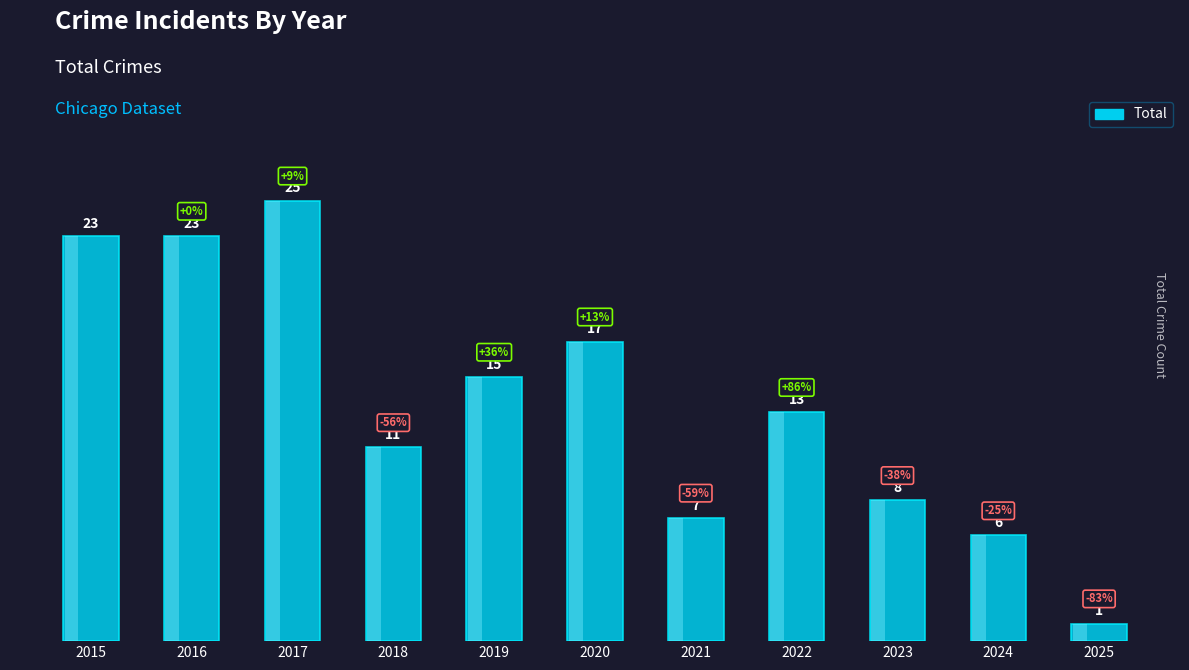

What is the minimum value shown in the chart?

1